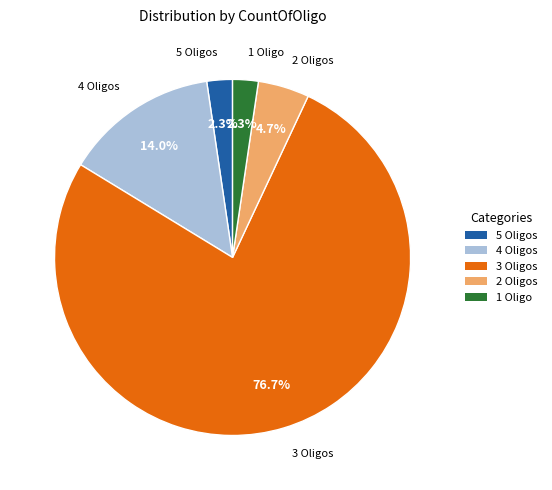

Does 5 represent more than half of the total?

No